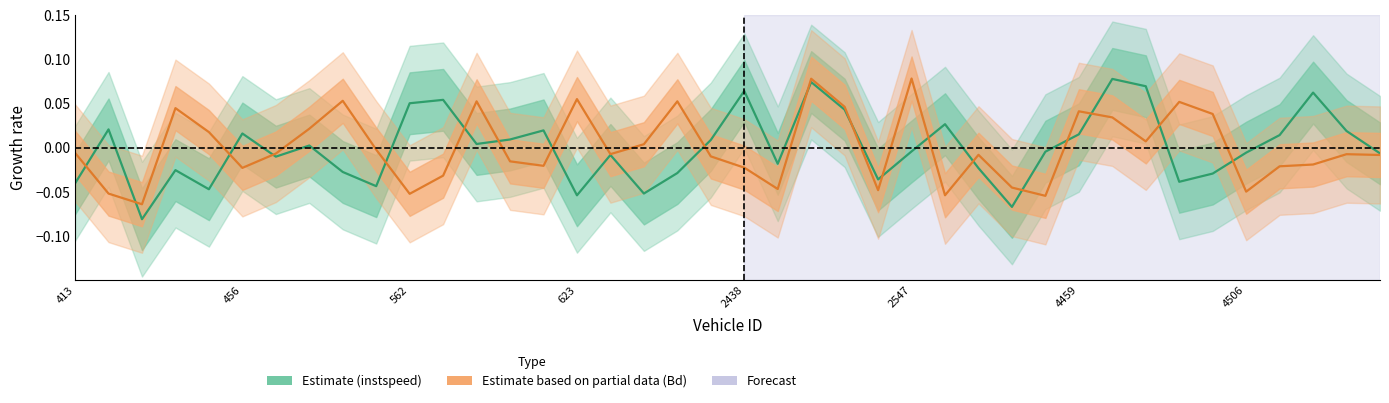

True or false: instspeed (Estimate) and Bd (Partial) intersect in this chart.

True